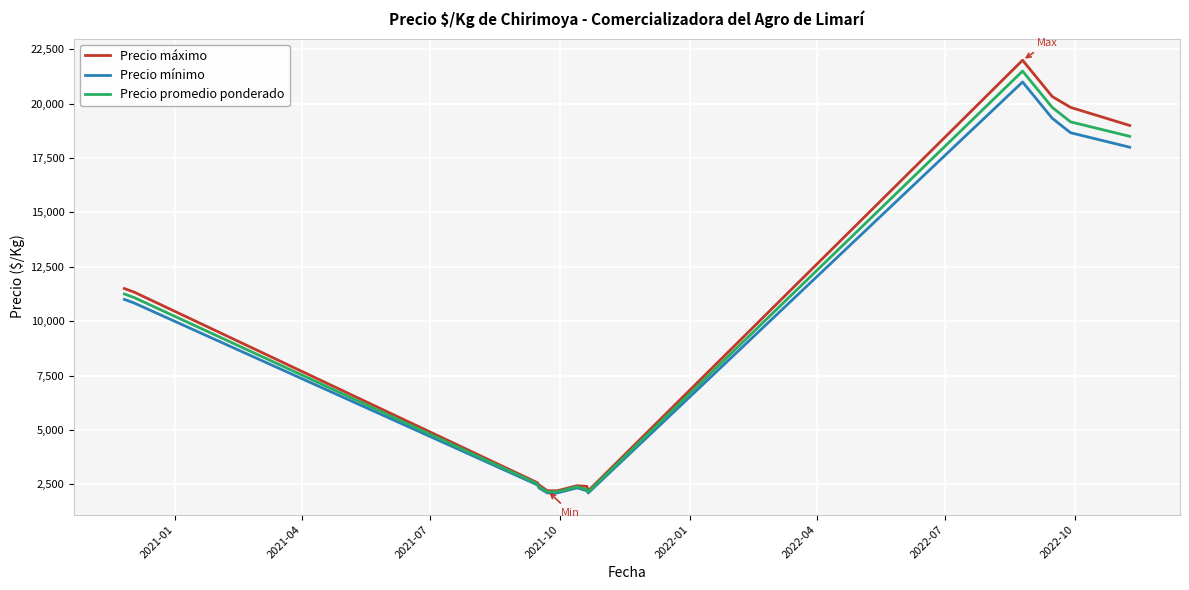

What is the smallest value displayed?

2100.0